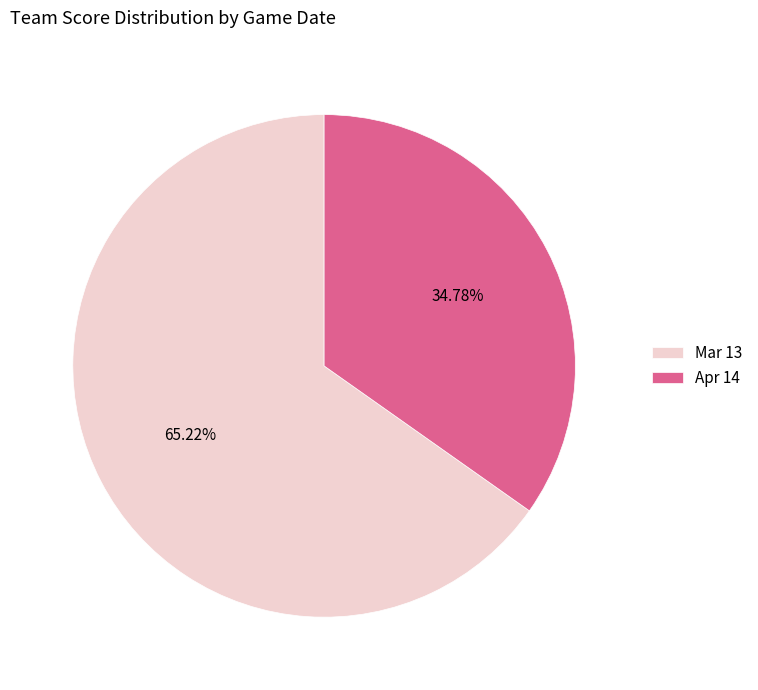

What is the smallest slice in the pie chart?

Apr 14